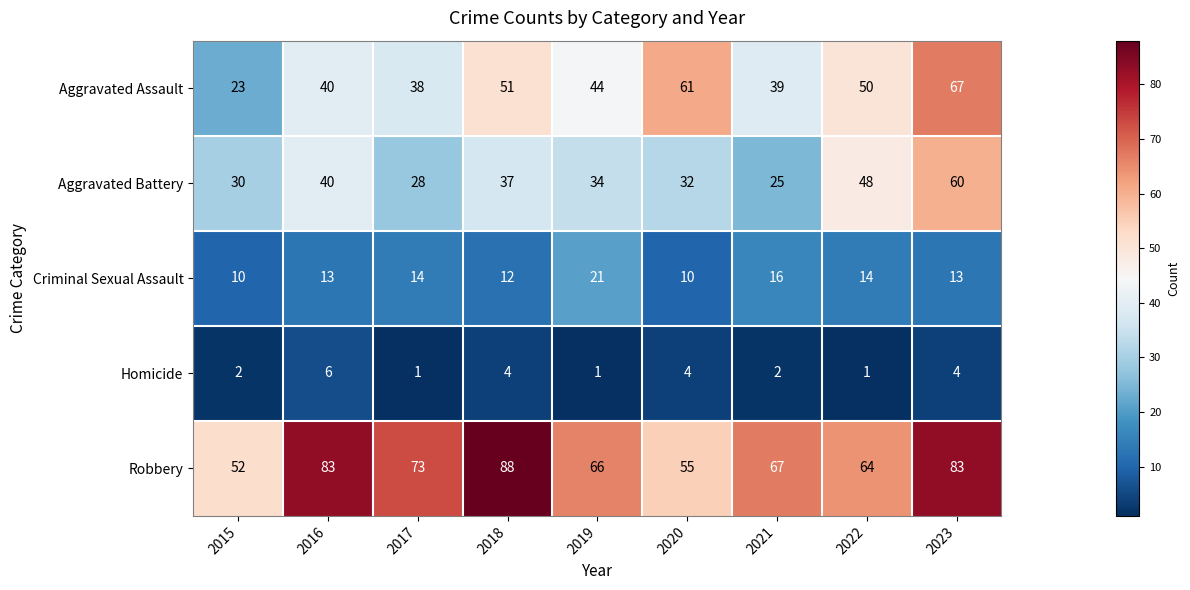

Which series has the largest total across all categories?

Robbery